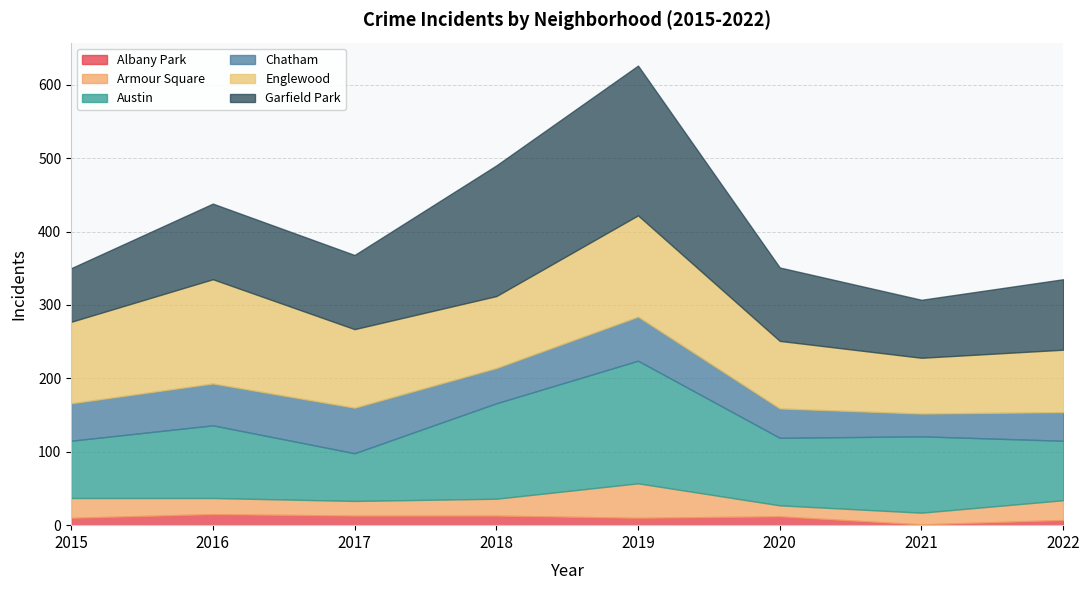

At which label is Englewood closest to 109?

2015